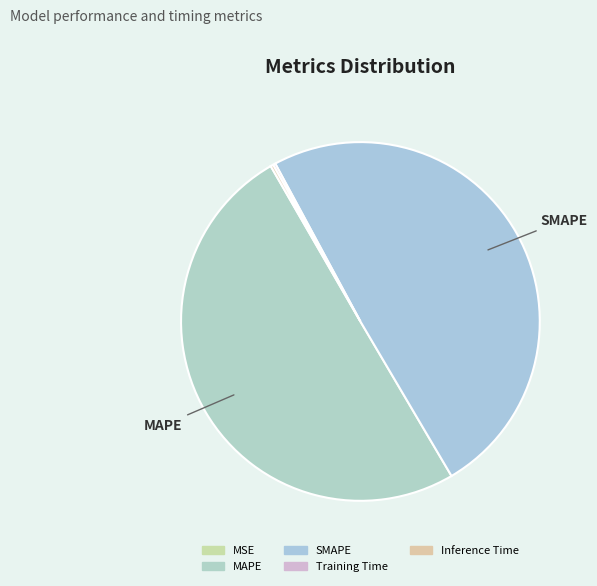

To the nearest percent, what percentage of the pie is MAPE?

50%